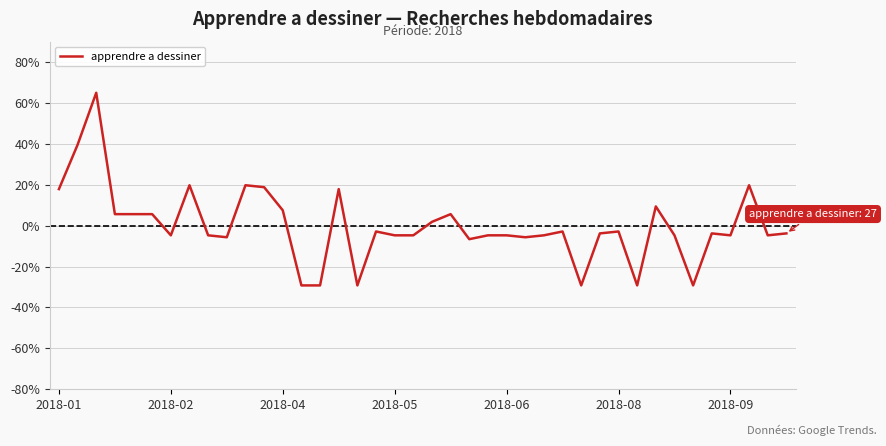

What is the smallest value displayed?

-29.2